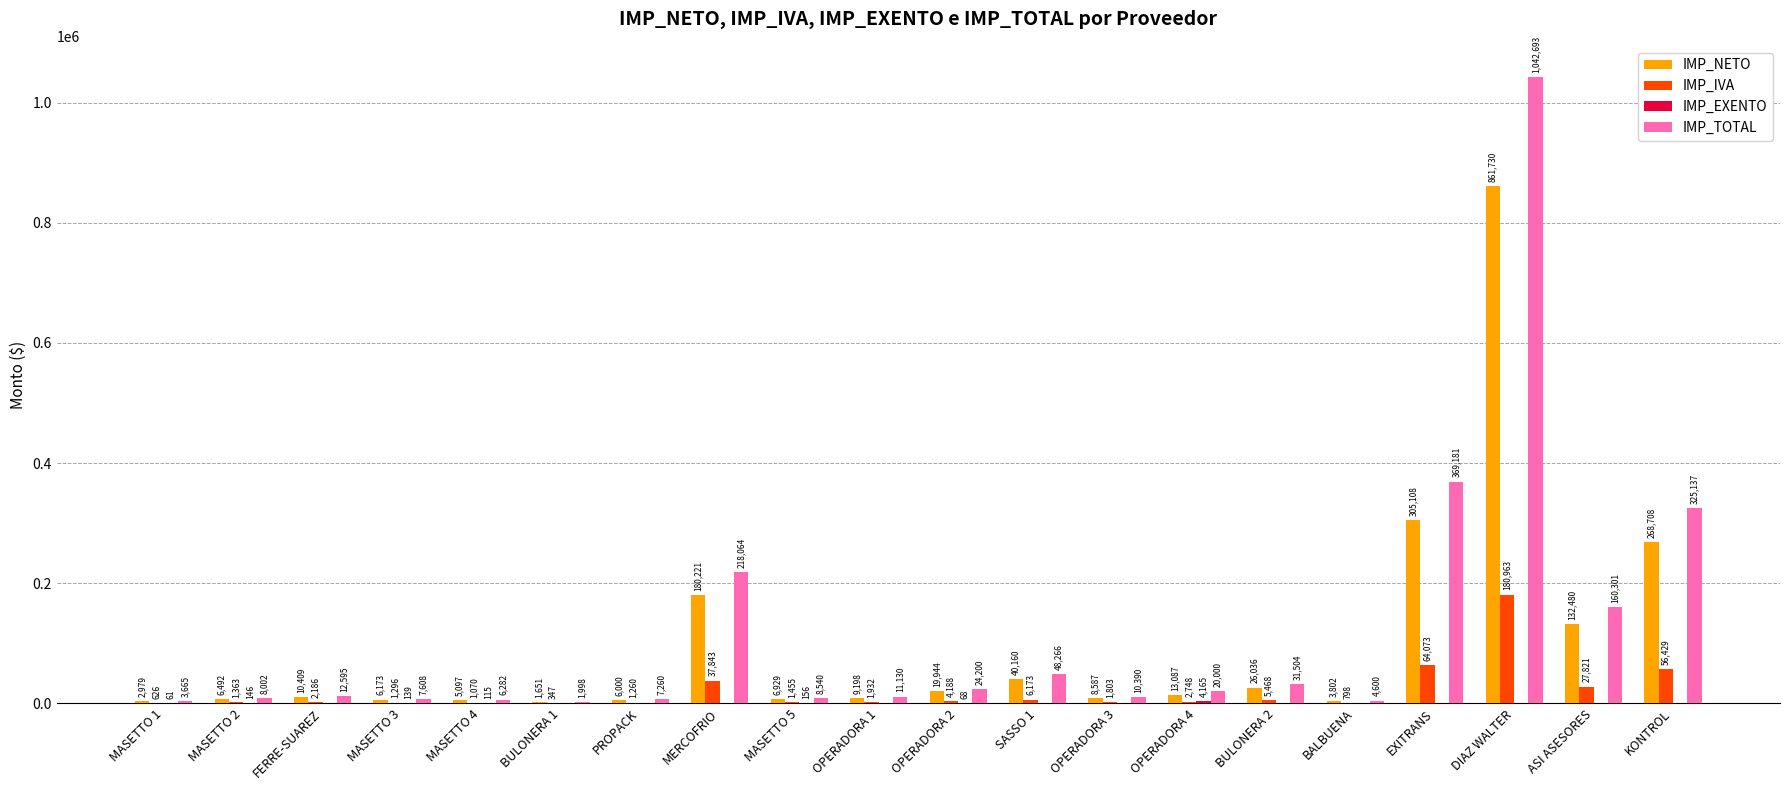

What is the sum of all IMP_NETO values?

1914791.5